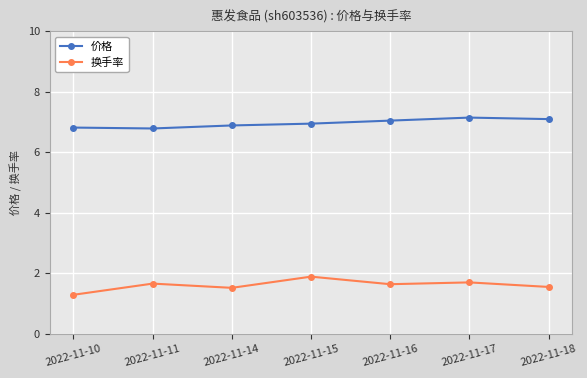

What is the minimum value for 换手率?

1.3